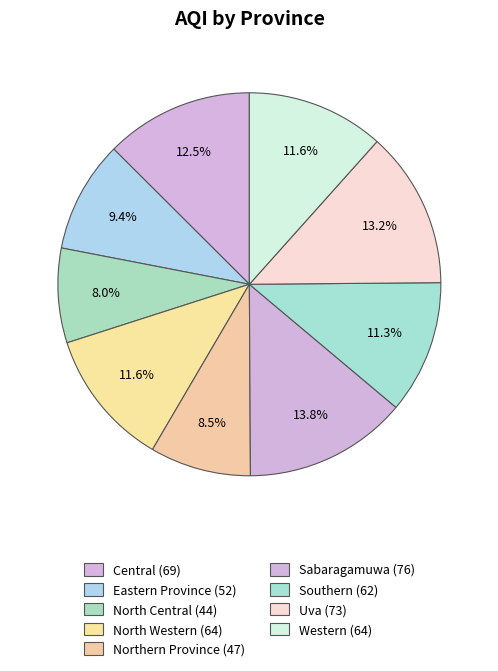

To the nearest percent, what is the combined percentage of Eastern Province and Western?

21%